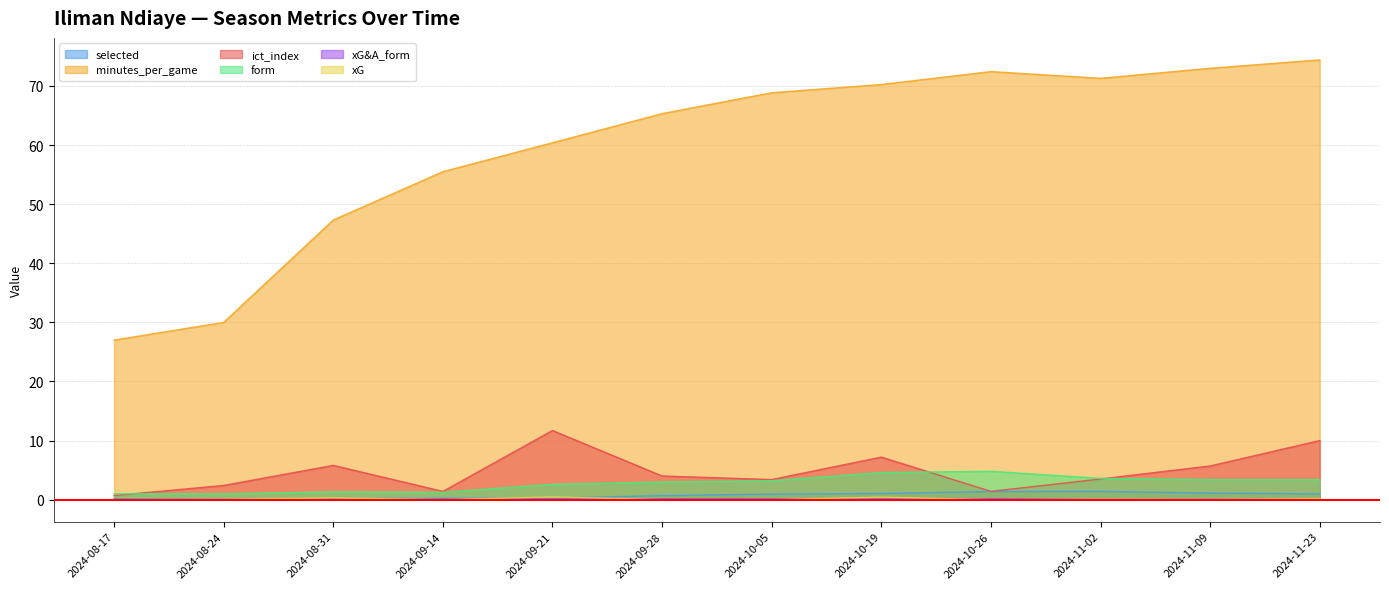

Reading left to right, list all the values displayed in this chart.

selected: 2024-08-17=0.1	2024-08-24=0.1	2024-08-31=0.2	2024-09-14=0.2	2024-09-21=0.3	2024-09-28=0.7	2024-10-05=0.9	2024-10-19=1.0	2024-10-26=1.4	2024-11-02=1.4	2024-11-09=1.1	2024-11-23=1.0
minutes_per_game: 2024-08-17=27.0	2024-08-24=30.0	2024-08-31=47.3	2024-09-14=55.5	2024-09-21=60.4	2024-09-28=65.3	2024-10-05=68.9	2024-10-19=70.2	2024-10-26=72.4	2024-11-02=71.3	2024-11-09=73.0	2024-11-23=74.4
ict_index: 2024-08-17=0.7	2024-08-24=2.4	2024-08-31=5.8	2024-09-14=1.4	2024-09-21=11.7	2024-09-28=4.0	2024-10-05=3.4	2024-10-19=7.2	2024-10-26=1.4	2024-11-02=3.5	2024-11-09=5.7	2024-11-23=10.0
form: 2024-08-17=1.0	2024-08-24=1.0	2024-08-31=1.3	2024-09-14=1.2	2024-09-21=2.6	2024-09-28=3.0	2024-10-05=3.2	2024-10-19=4.6	2024-10-26=4.8	2024-11-02=3.6	2024-11-09=3.4	2024-11-23=3.4
xG&A_form: 2024-08-17=0.0	2024-08-24=0.0	2024-08-31=0.1	2024-09-14=0.1	2024-09-21=0.2	2024-09-28=0.2	2024-10-05=0.1	2024-10-19=0.2	2024-10-26=0.2	2024-11-02=0.1	2024-11-09=0.1	2024-11-23=0.1
xG: 2024-08-17=0.0	2024-08-24=0.1	2024-08-31=0.3	2024-09-14=0.0	2024-09-21=0.5	2024-09-28=0.0	2024-10-05=0.0	2024-10-19=0.4	2024-10-26=0.0	2024-11-02=0.1	2024-11-09=0.1	2024-11-23=0.2